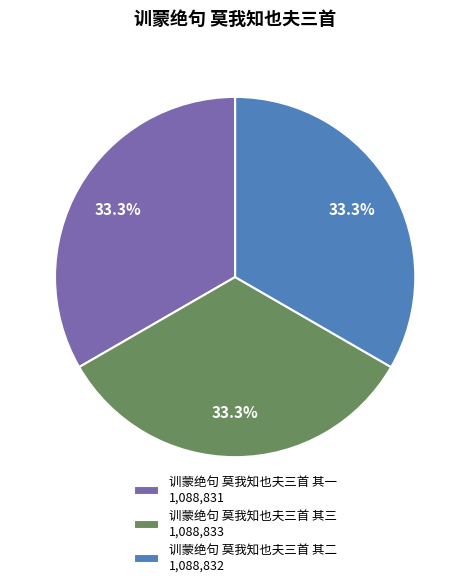

Does 训蒙绝句 莫我知也夫三首 其三 represent more than half of the total?

No